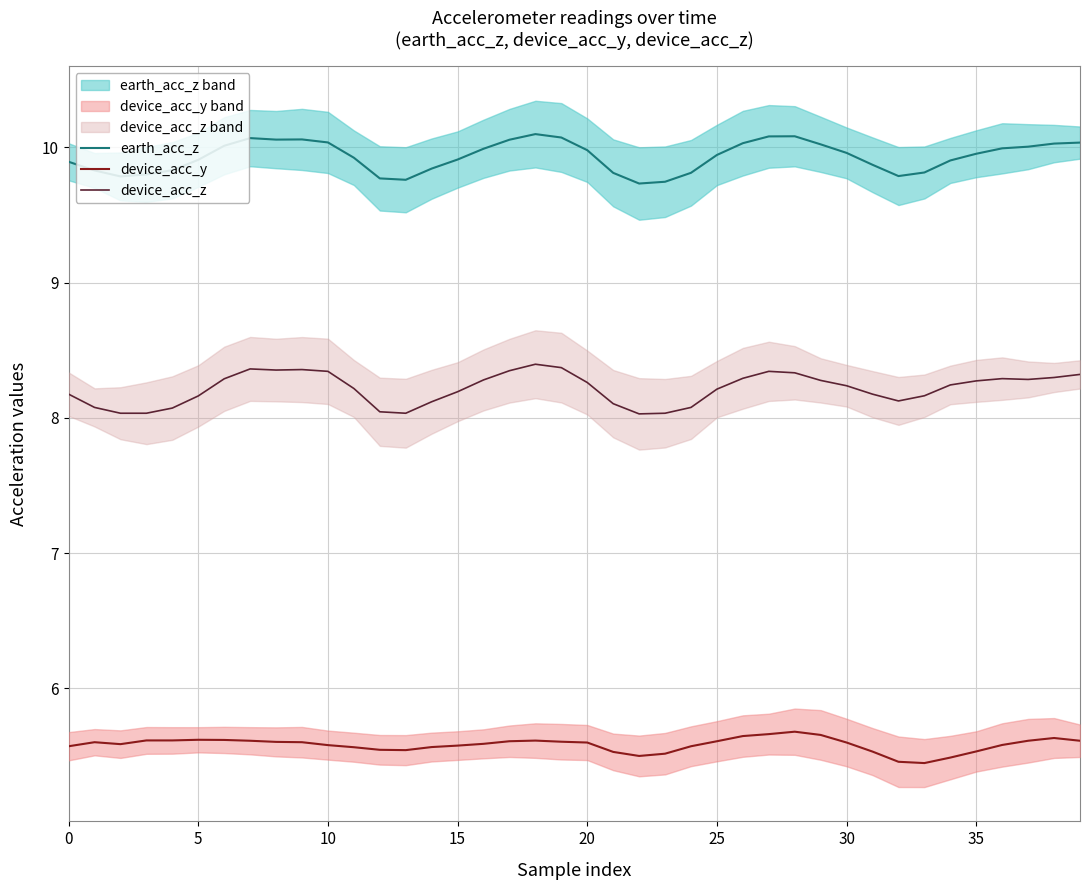

True or false: earth_acc_z and device_acc_y intersect in this chart.

False